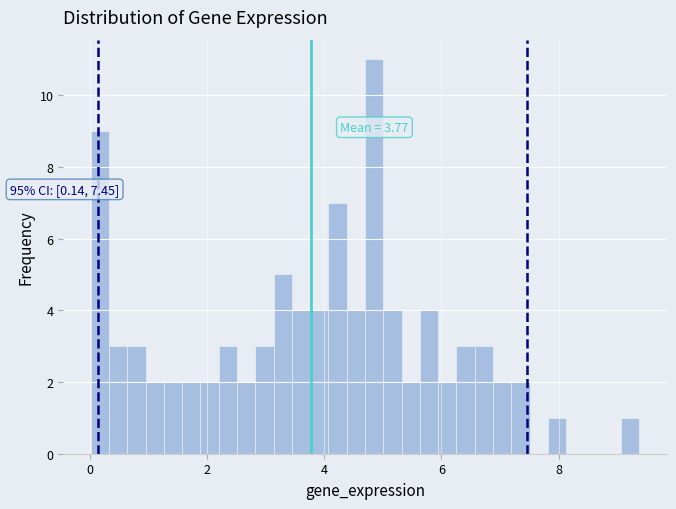

Around what value on the x-axis is the tallest bar? Give the approximate position of its centre, as read against the axis.

4.8